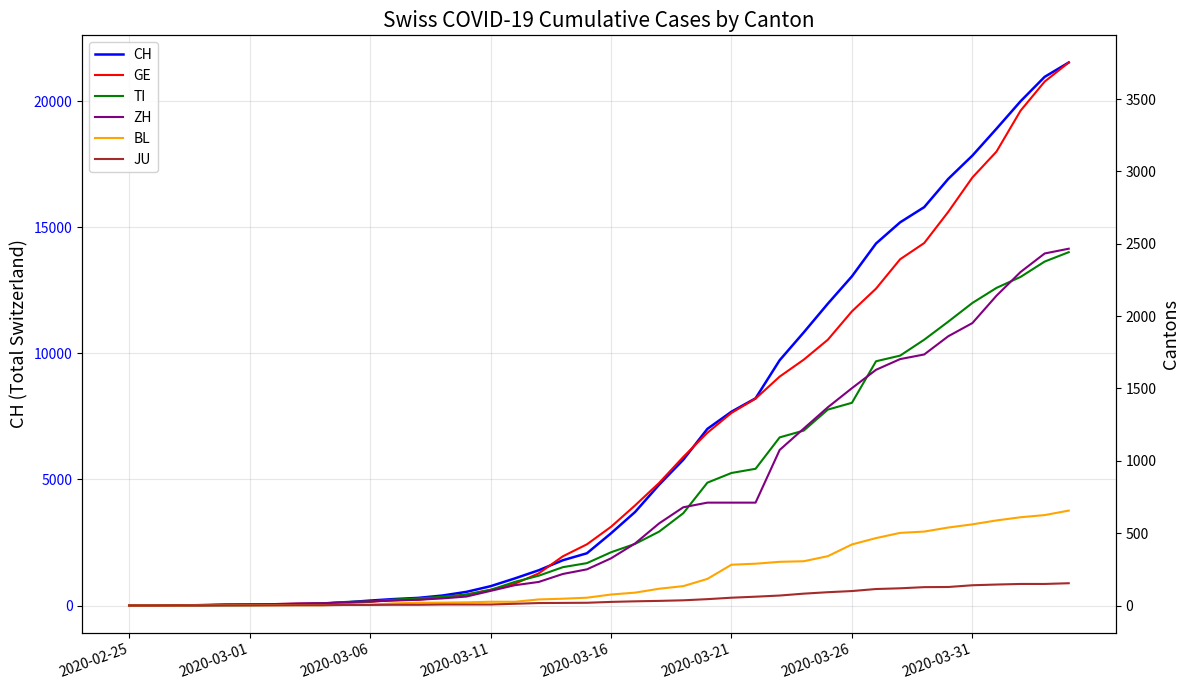

What is the spread (max minus min) of values at 13?

389